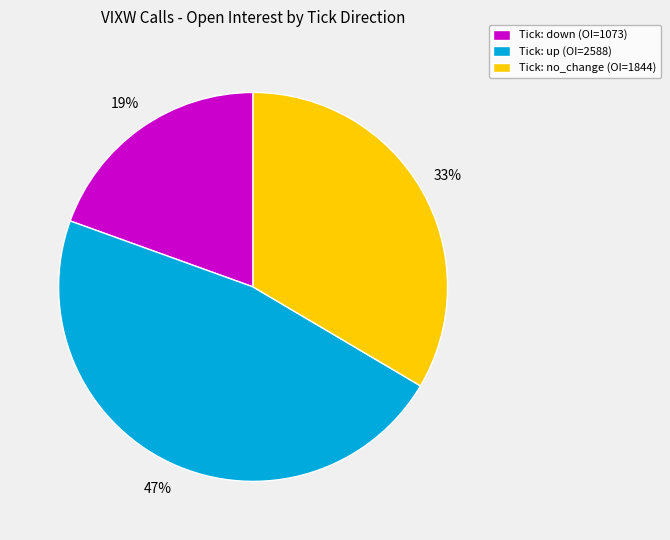

Rank the categories by value from lowest to highest.

Tick: down (OI=1073), Tick: no_change (OI=1844), Tick: up (OI=2588)